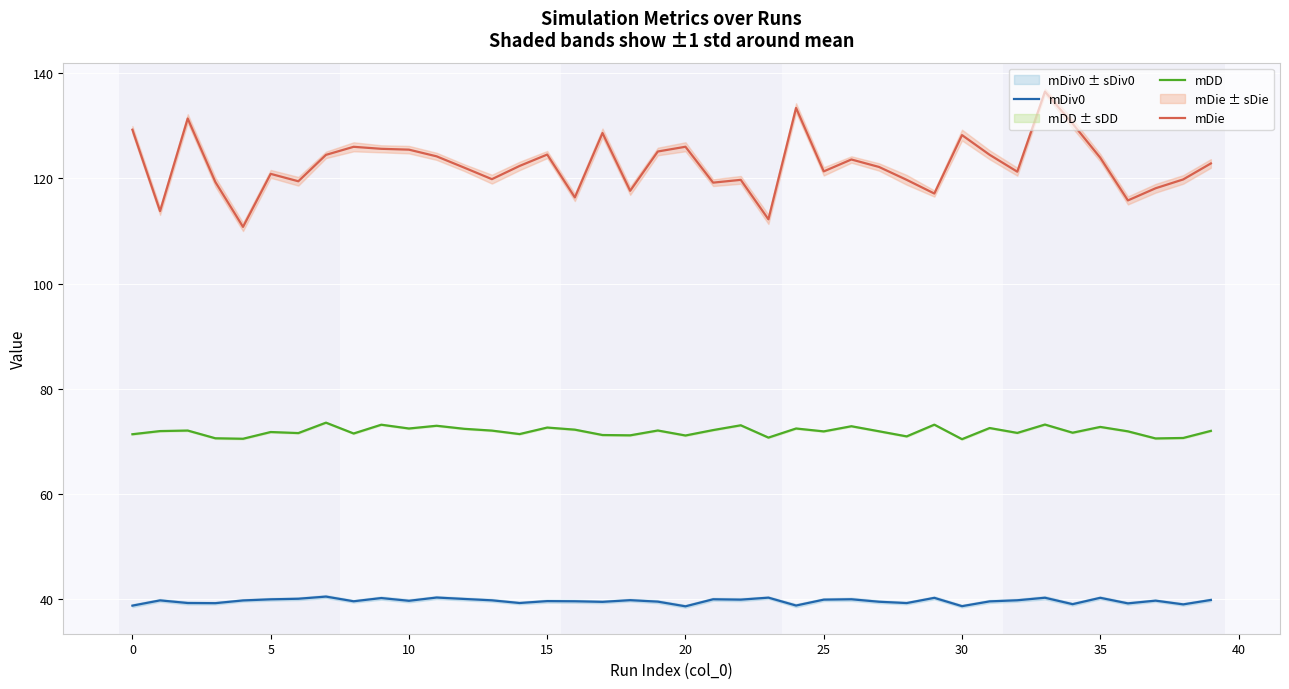

How many distinct data groups are displayed?

3